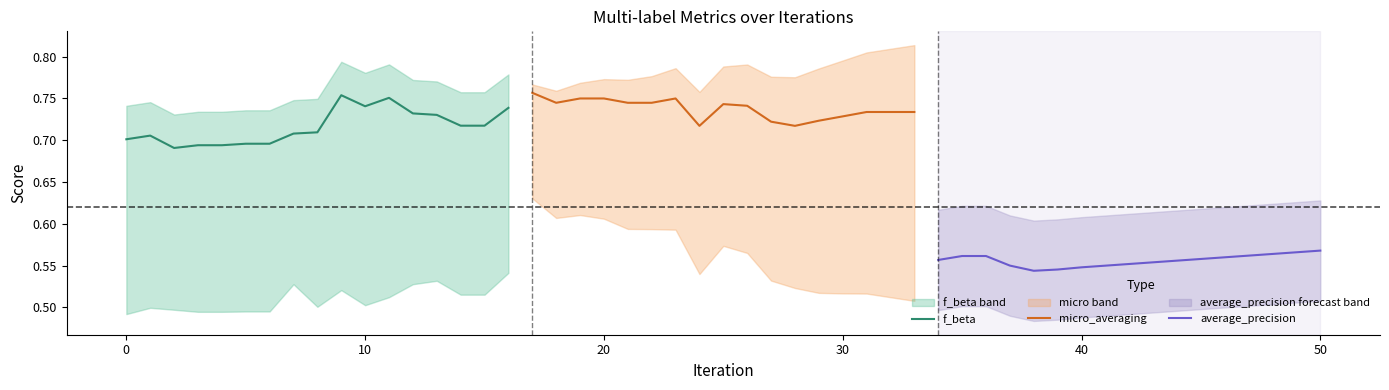

What is the maximum value shown in the chart?

0.8